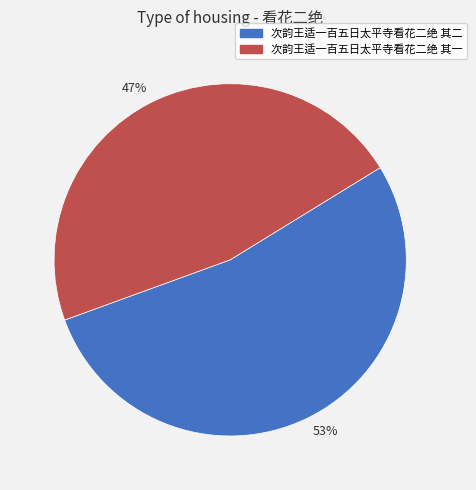

To the nearest percent, what percentage of the pie is 47%?

47%